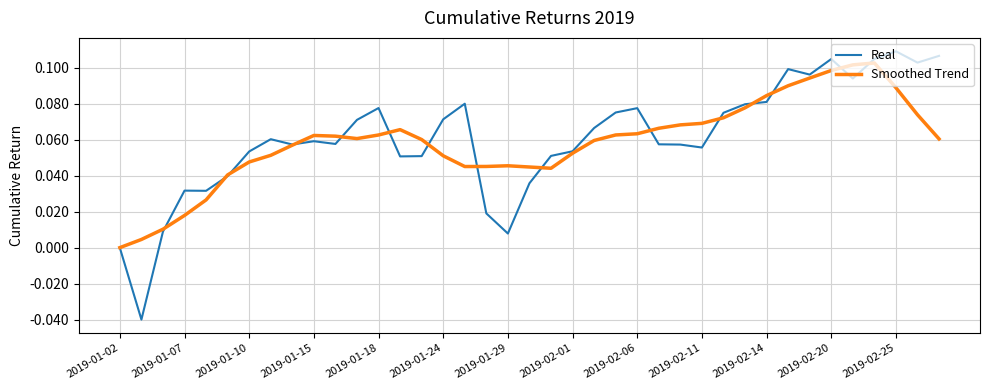

What are all the series names shown in the legend?

Real, Smoothed Trend